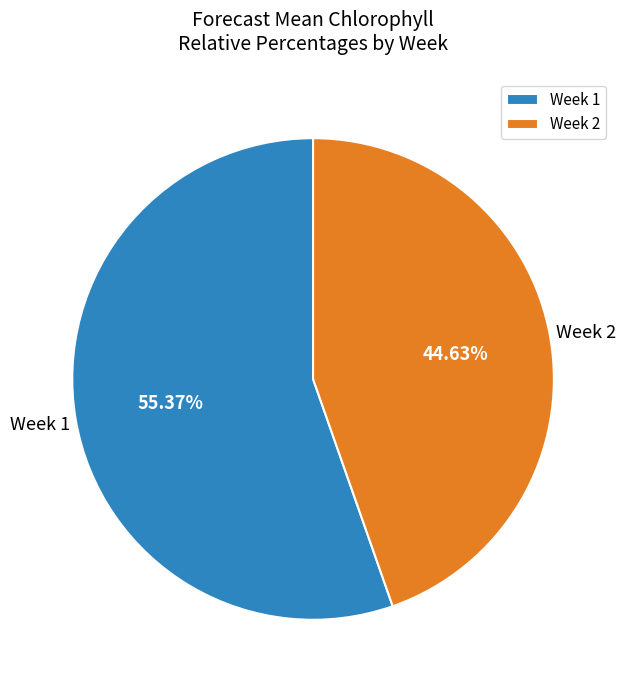

How many segments does this pie chart have?

2